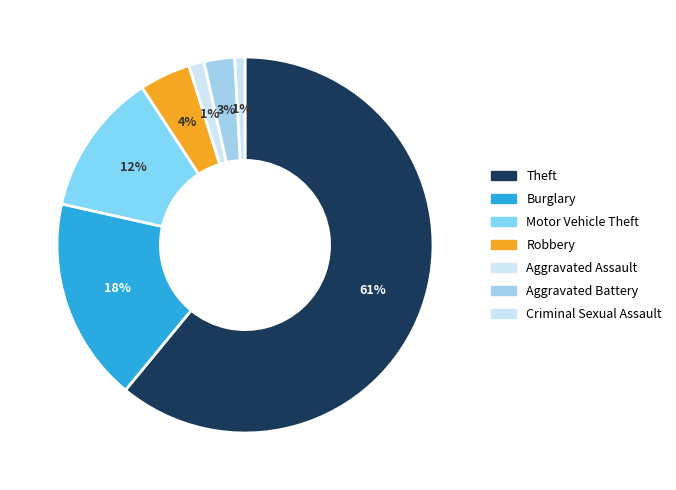

Which category has the biggest portion of the pie?

Theft